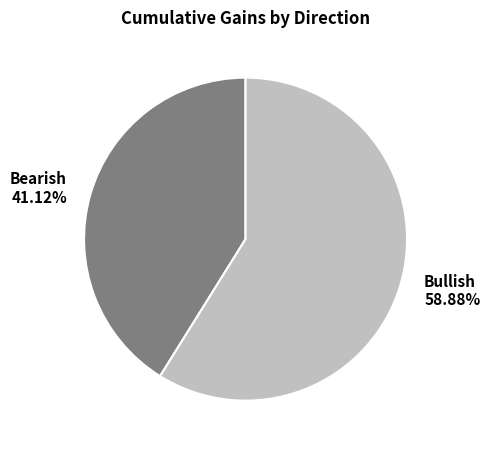

Which slice is the largest?

Bullish